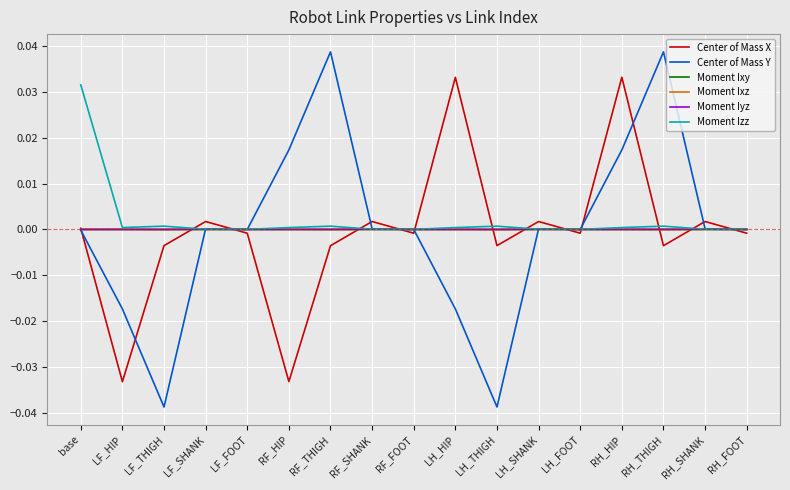

At which category is the sum across all series the highest?

RH_HIP